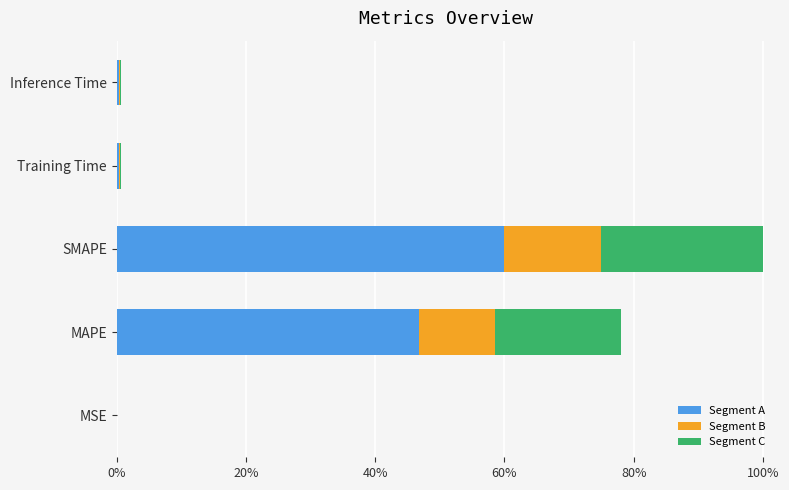

What are all the series names shown in the legend?

Segment A, Segment B, Segment C